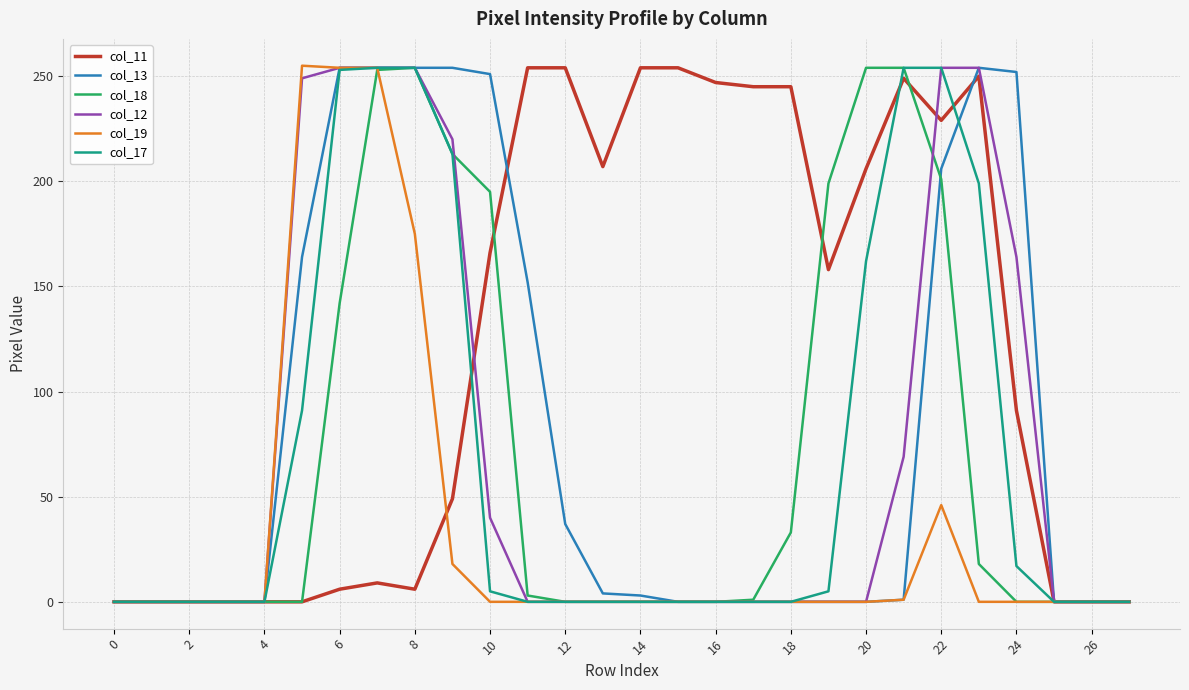

Which series has the largest total across all categories?

col_11